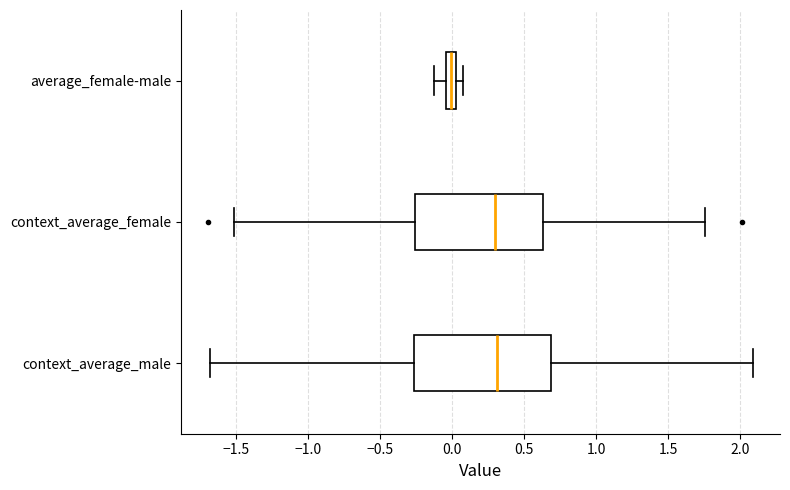

Where does the left whisker of the box for average_female-male end on the x-axis? The values are not printed on the chart, so give them approximately, as read against the axis.

-0.15